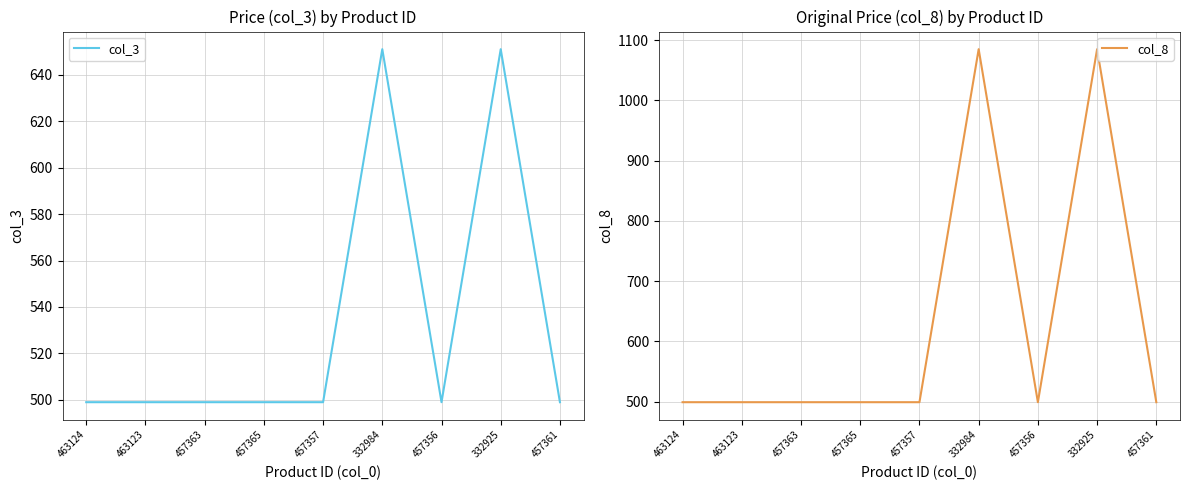

What is the difference between the second highest and minimum values in the col_3 series?

152